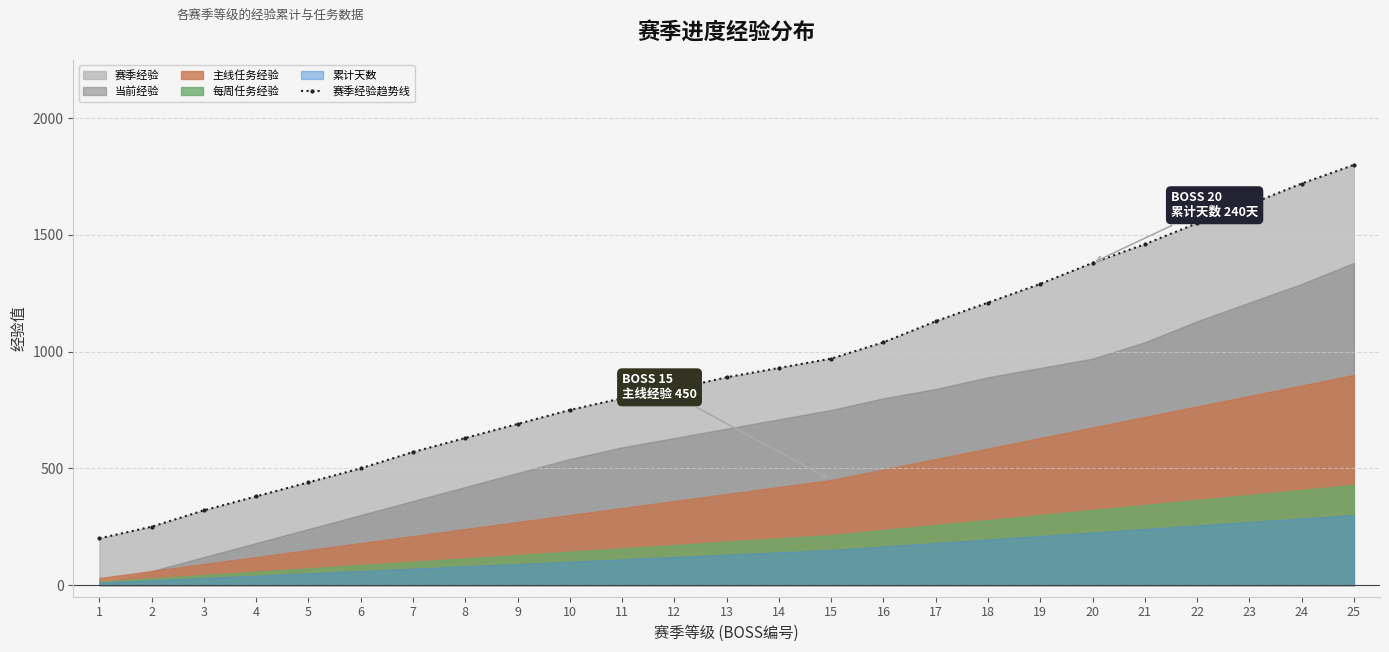

Rank the categories by value from lowest to highest.

1, 2, 3, 4, 5, 6, 7, 8, 9, 10, 11, 12, 13, 14, 15, 16, 17, 18, 19, 20, 21, 22, 23, 24, 25